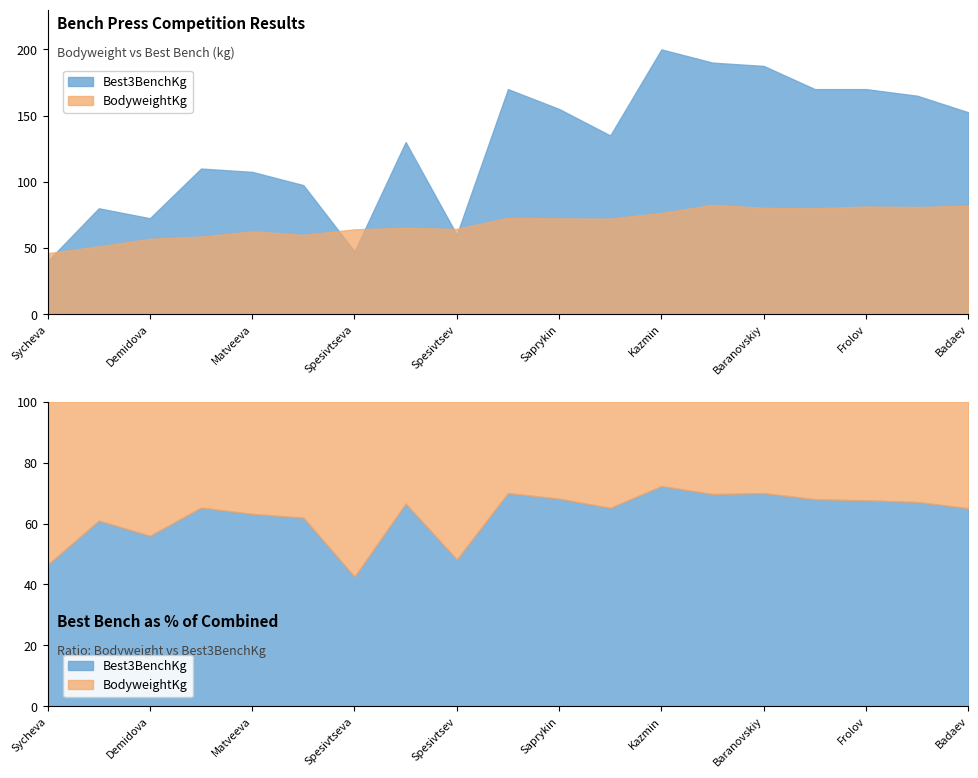

At which label is BodyweightKg closest to 64?

Spesivtseva